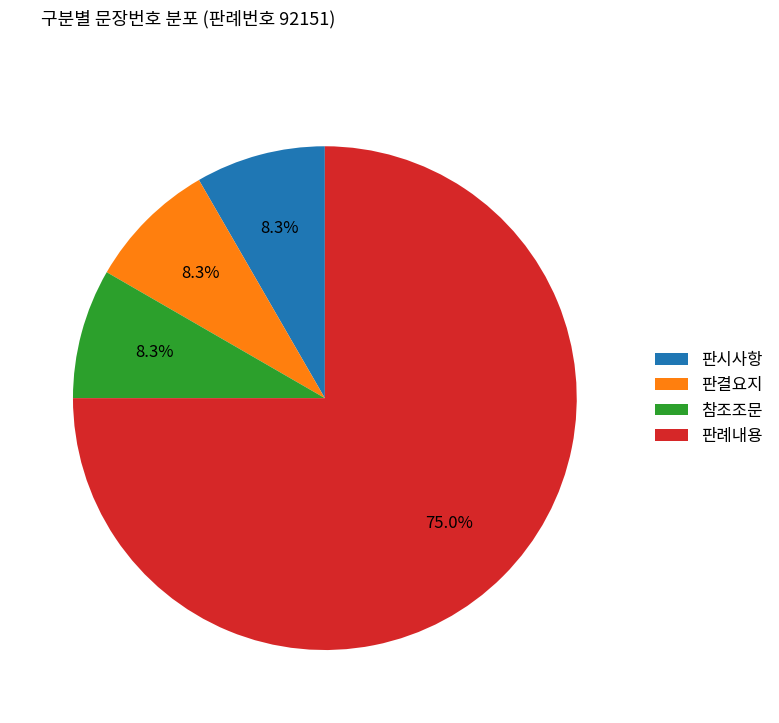

Which slice is the largest?

판례내용